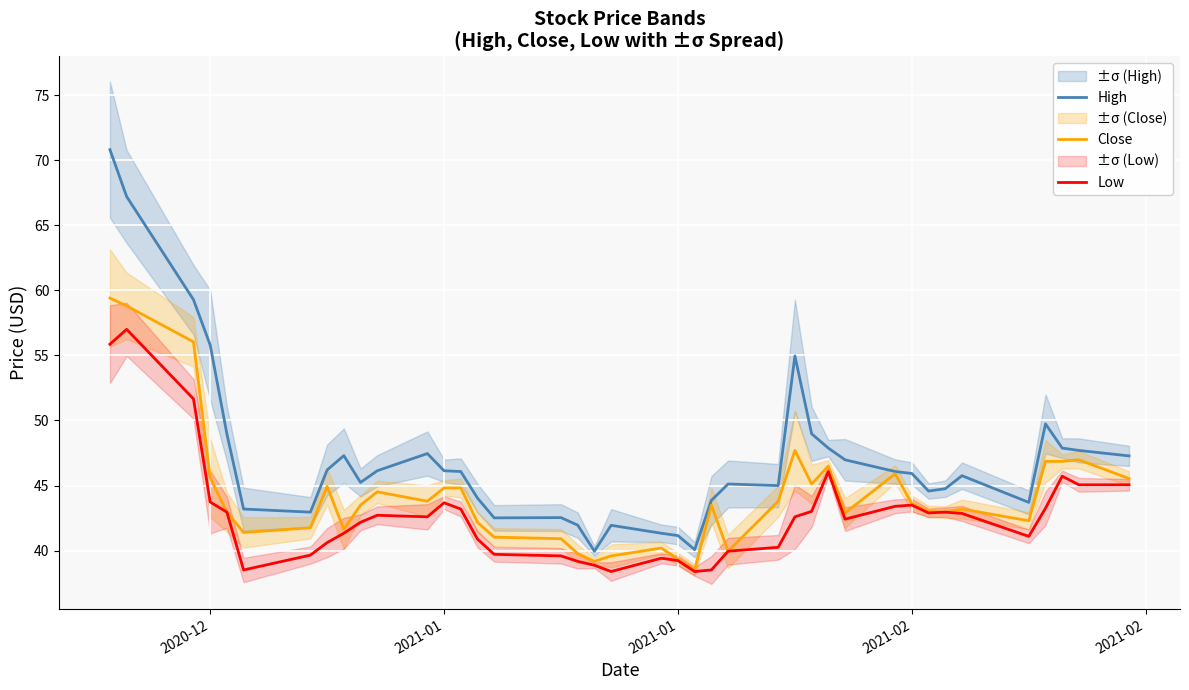

Does the chart display data point markers on the line(s)?

No